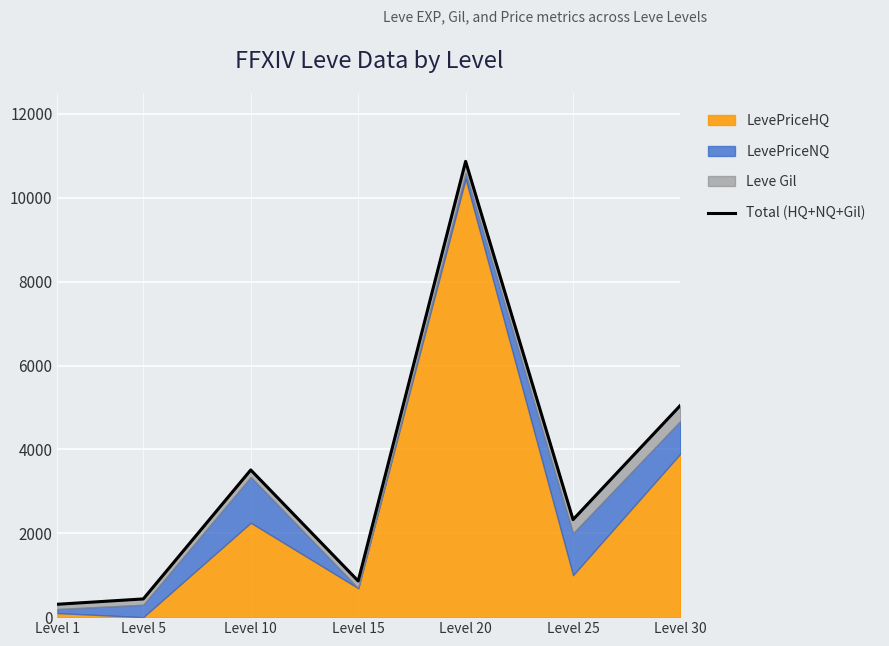

Reading left to right, extract all data points from this chart.

Level 1=307.0	Level 5=434.3	Level 10=3509.7	Level 15=862.0	Level 20=10867.5	Level 25=2326.0	Level 30=5052.0